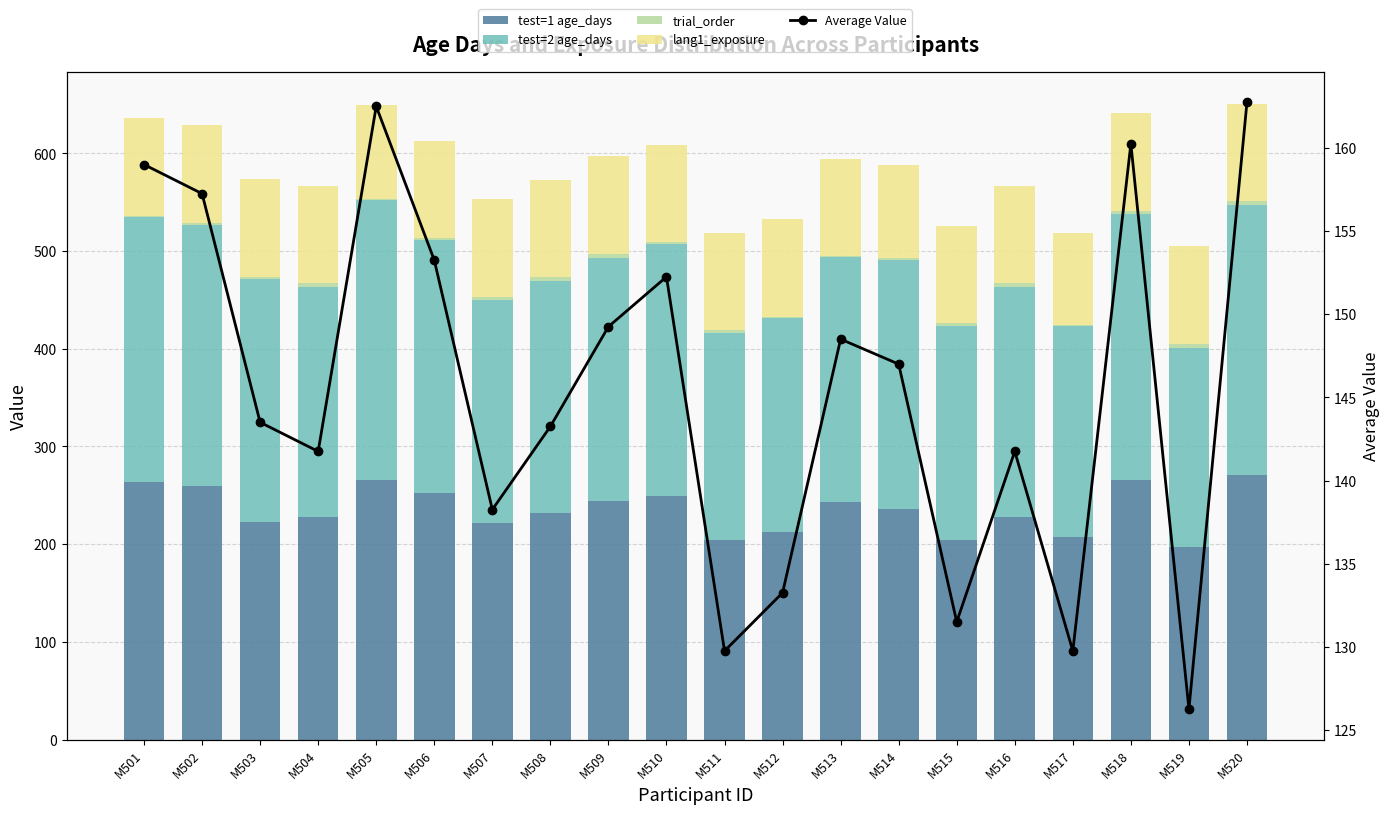

Where is trial_order nearest to the value 2?

M502